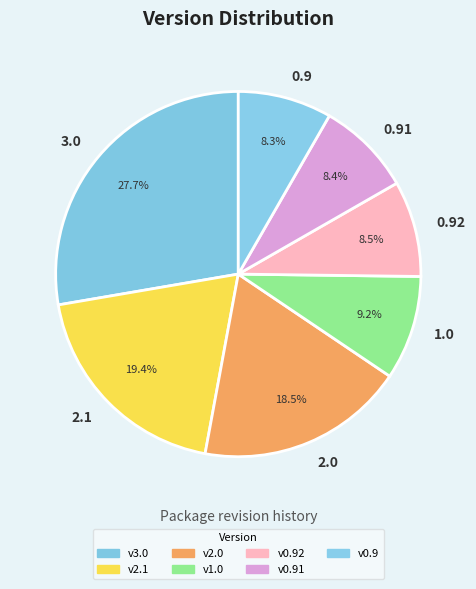

How many segments does this pie chart have?

7